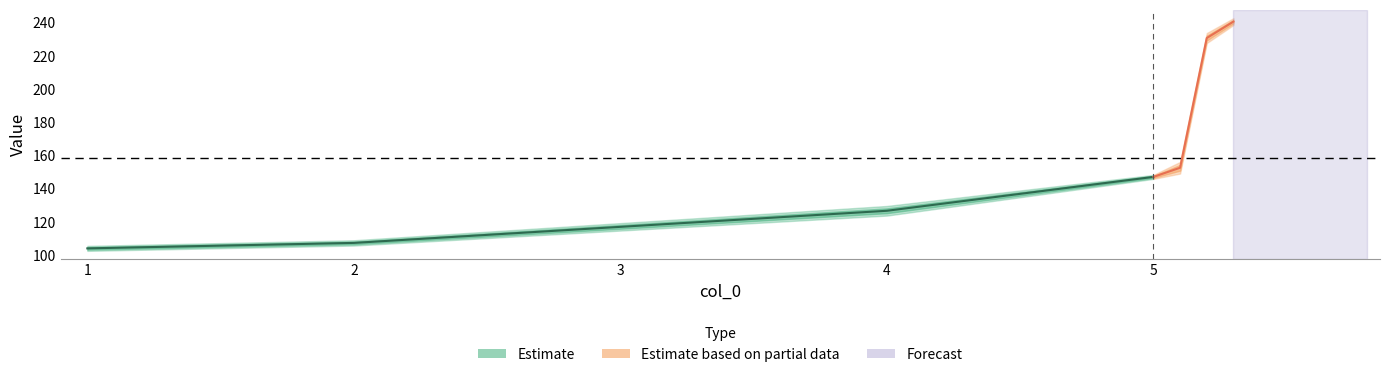

How many data points does each series have?

7